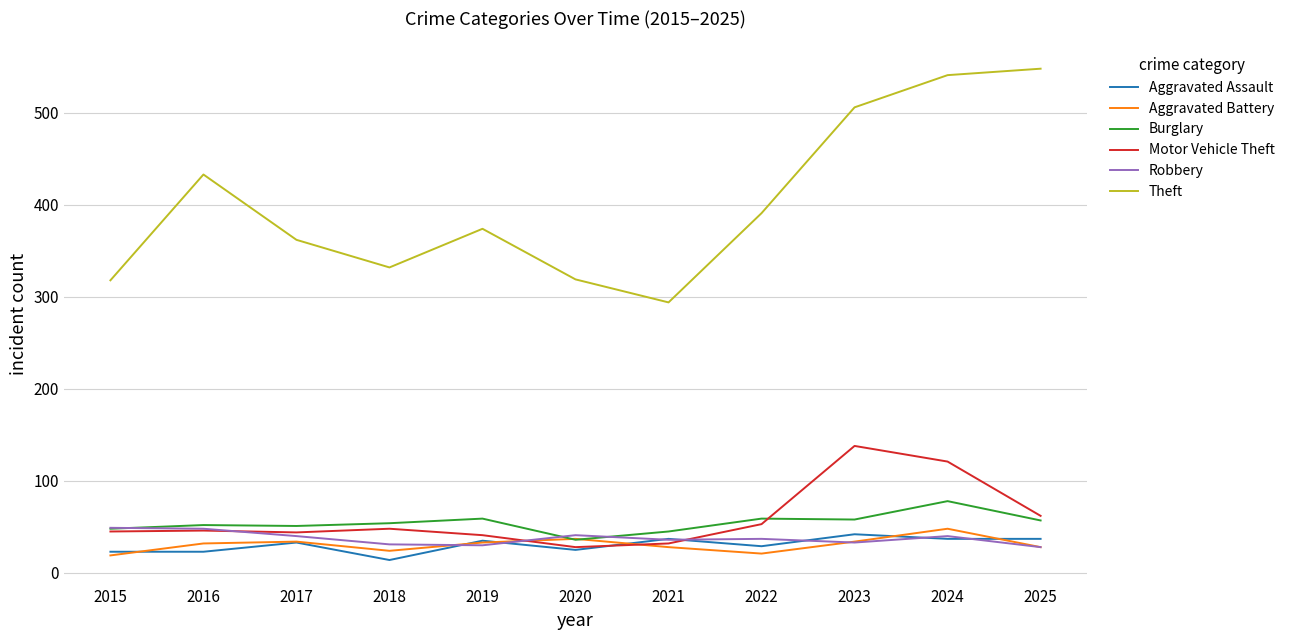

Where is Theft nearest to the value 421?

2016